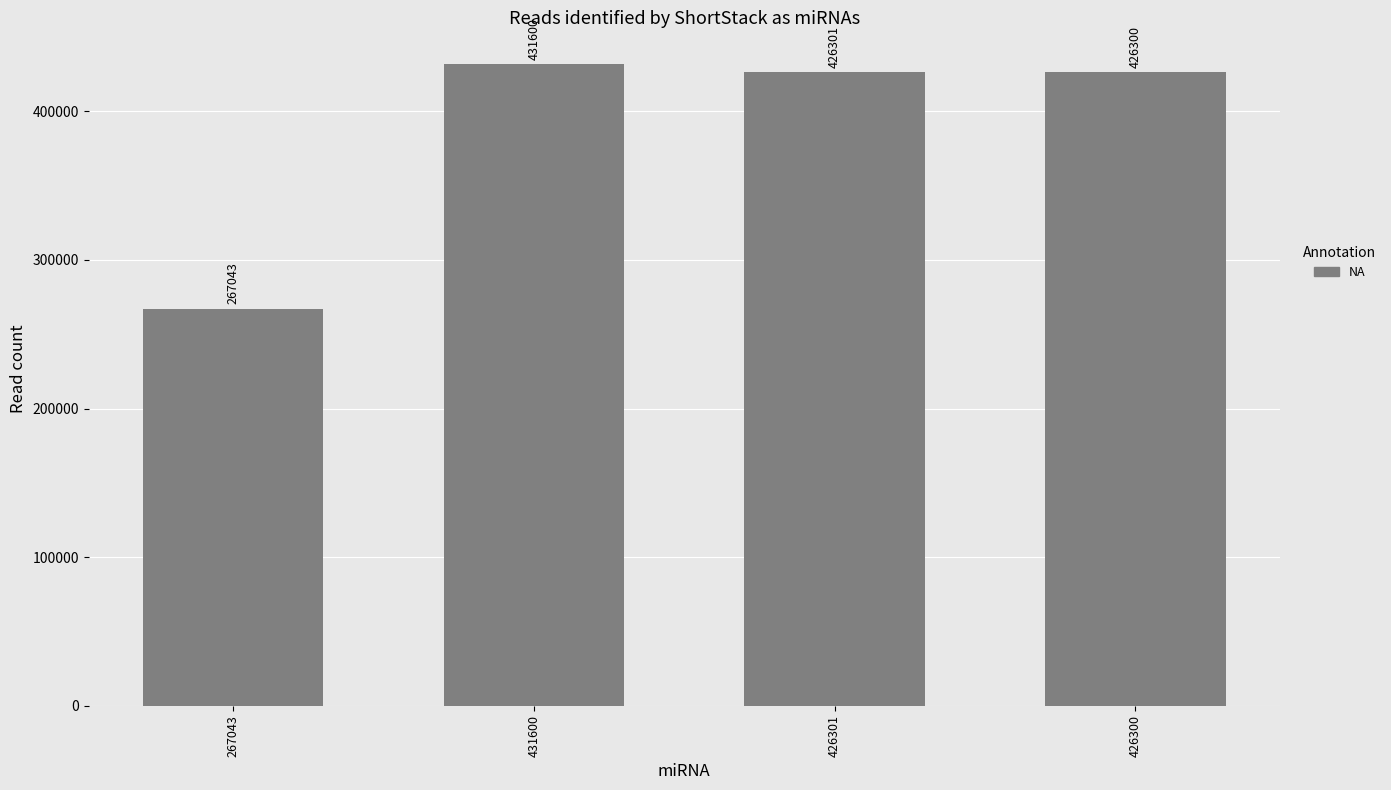

At which label does the data first exceed 426301?

431600